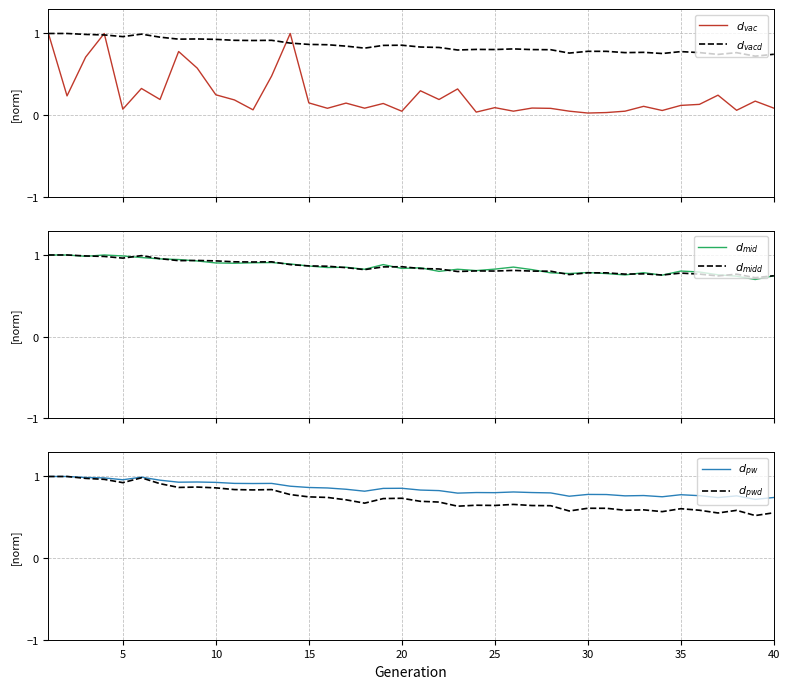

What is the greatest value displayed?

1.0